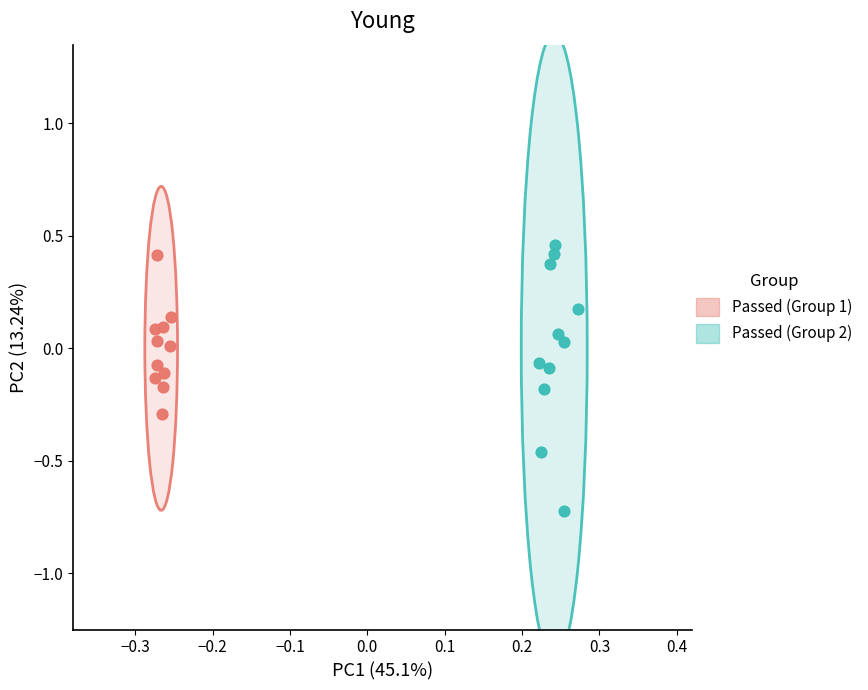

Which series reaches the maximum Y coordinate?

Passed (Group 2)